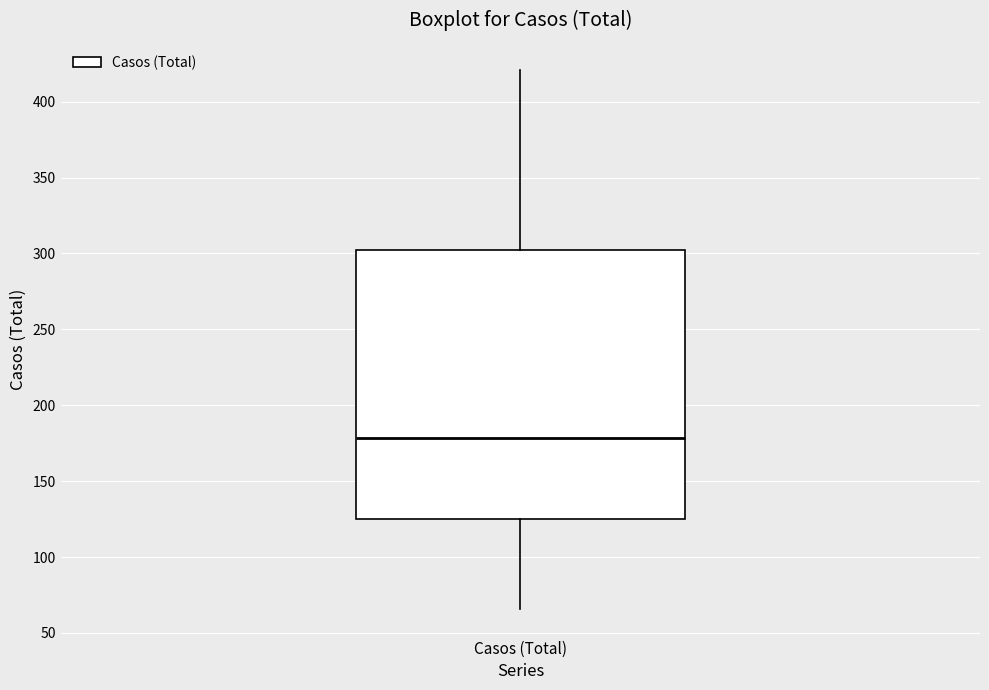

Where does the median line of the box for Casos (Total) sit on the y-axis? The values are not printed on the chart, so give them approximately, as read against the axis.

180